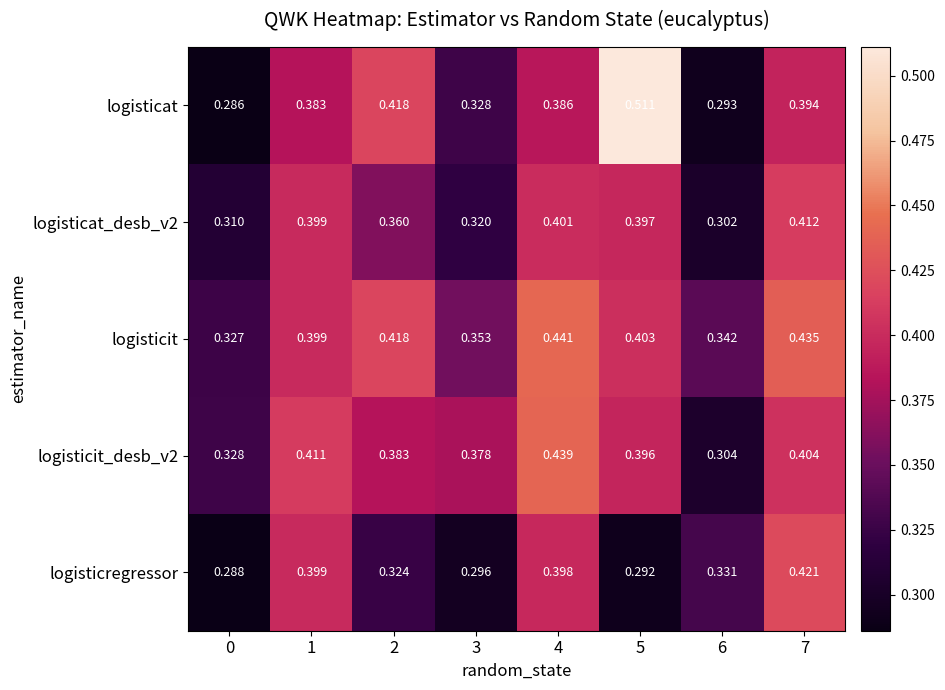

Is the value of logisticat at 6 greater than the value of logisticit at 4?

No